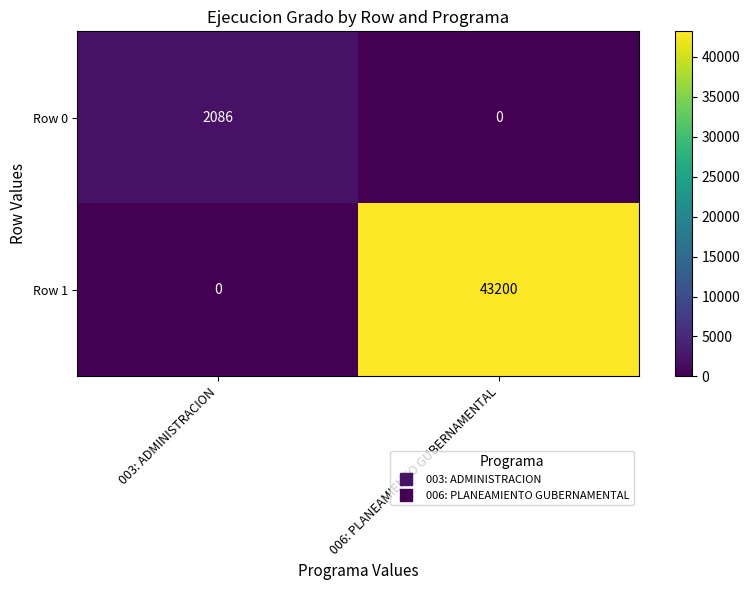

How many categories are shown in the chart?

2